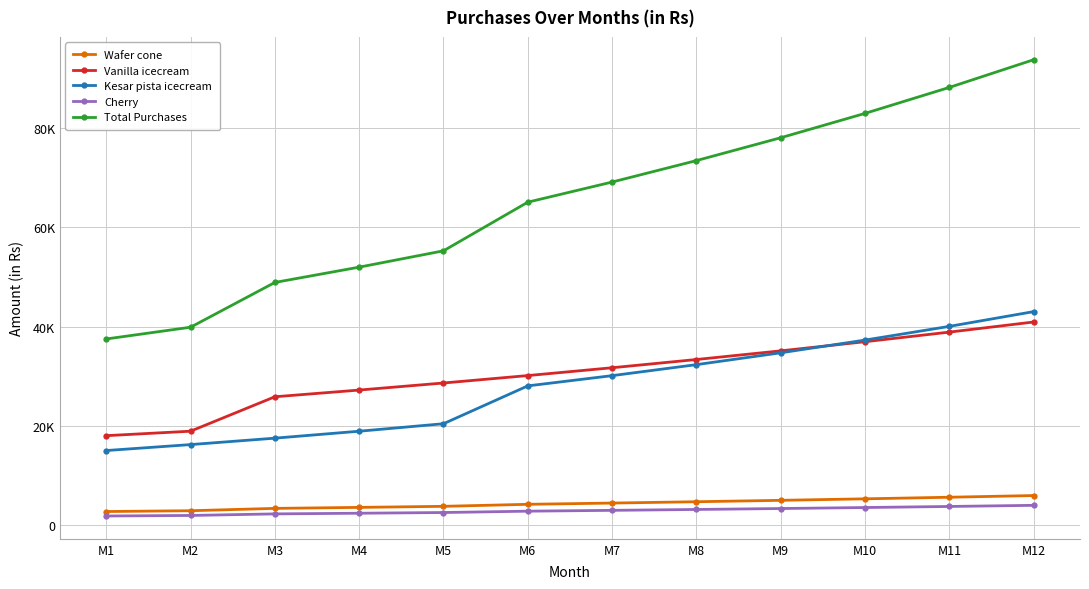

The value of Vanilla icecream at M6 is 30119.2. True or false?

True